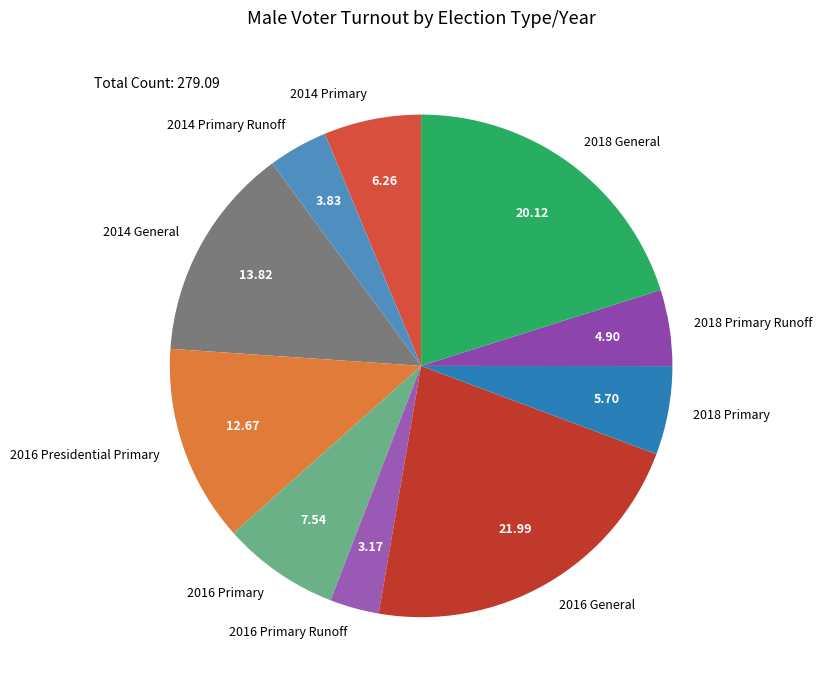

Combined, do 2014 Primary Runoff and 2016 Presidential Primary account for over 50%?

No